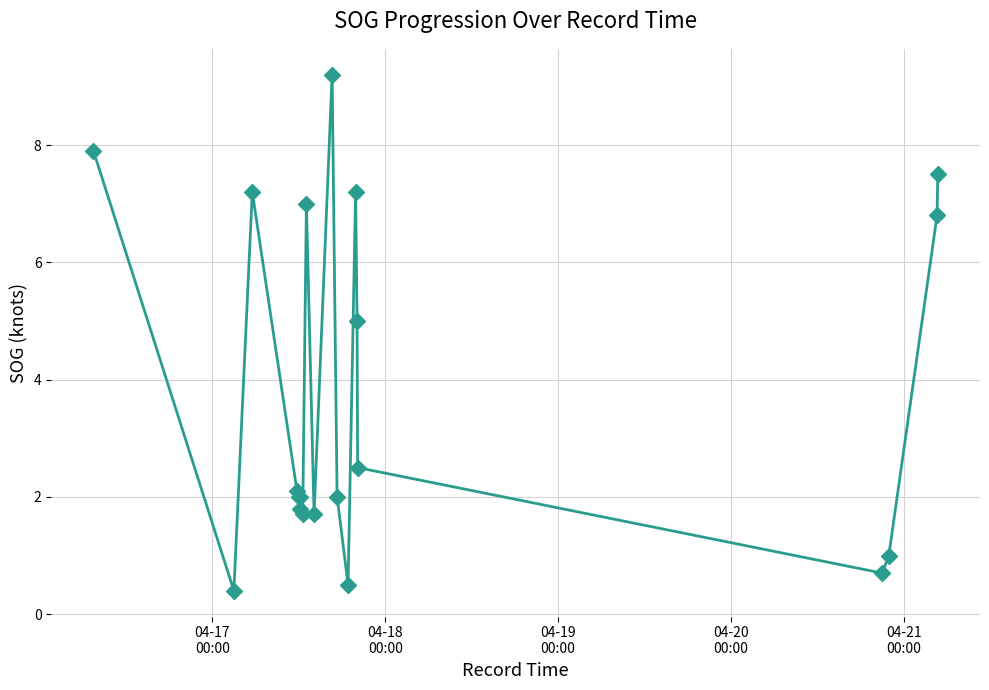

What is the value of the 5th point from the left?

2.0